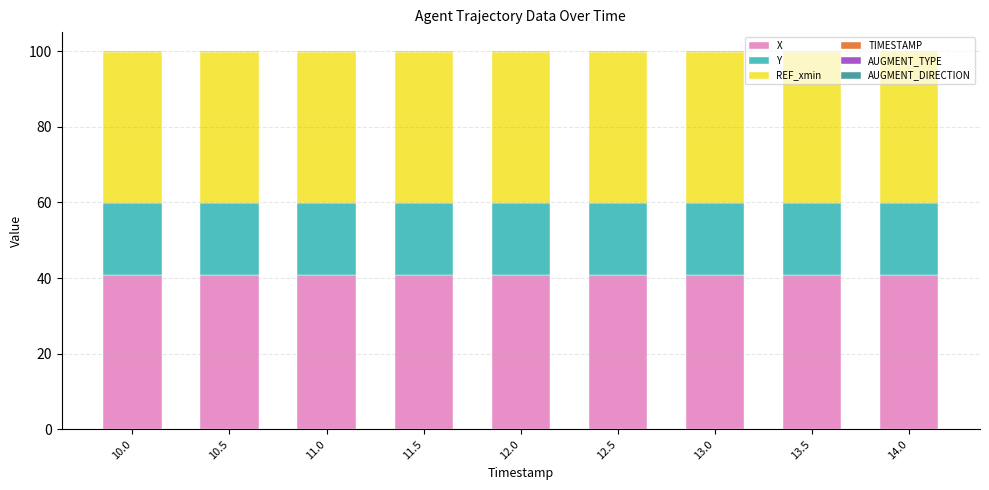

Count the number of categories in the chart.

9